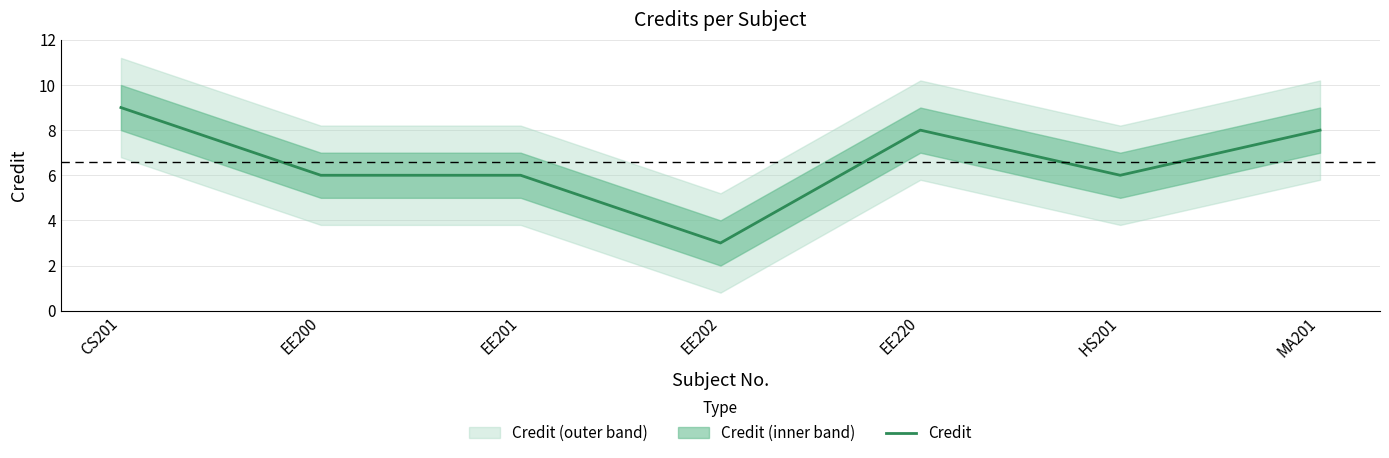

Approximately how many times larger is the value at HS201 compared to EE201?

1.0